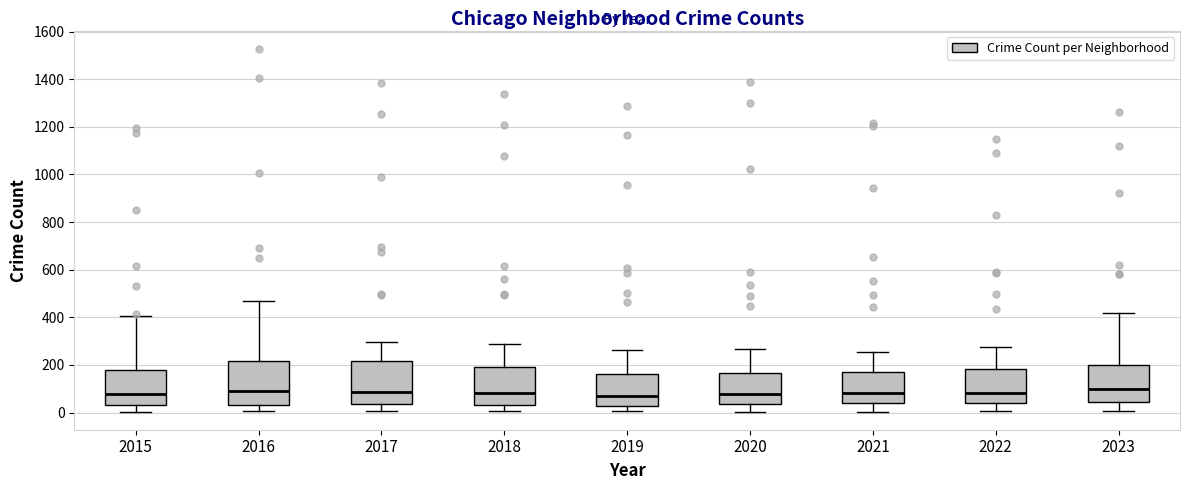

Reading left to right, transcribe this box plot: for each box, give where its median line is, the range the box spans, and where its two whiskers end, as read against the y-axis. The values are not printed on the chart, so give them approximately, as read against the axis.

2015: median 80, box 40 to 180, whiskers 0 to 400
2016: median 80, box 40 to 220, whiskers 0 to 480
2017: median 80, box 40 to 220, whiskers 0 to 300
2018: median 80, box 40 to 200, whiskers 0 to 280
2019: median 60, box 20 to 160, whiskers 0 to 260
2020: median 80, box 40 to 160, whiskers 0 to 260
2021: median 80, box 40 to 180, whiskers 0 to 260
2022: median 80, box 40 to 180, whiskers 0 to 280
2023: median 100, box 40 to 200, whiskers 0 to 420